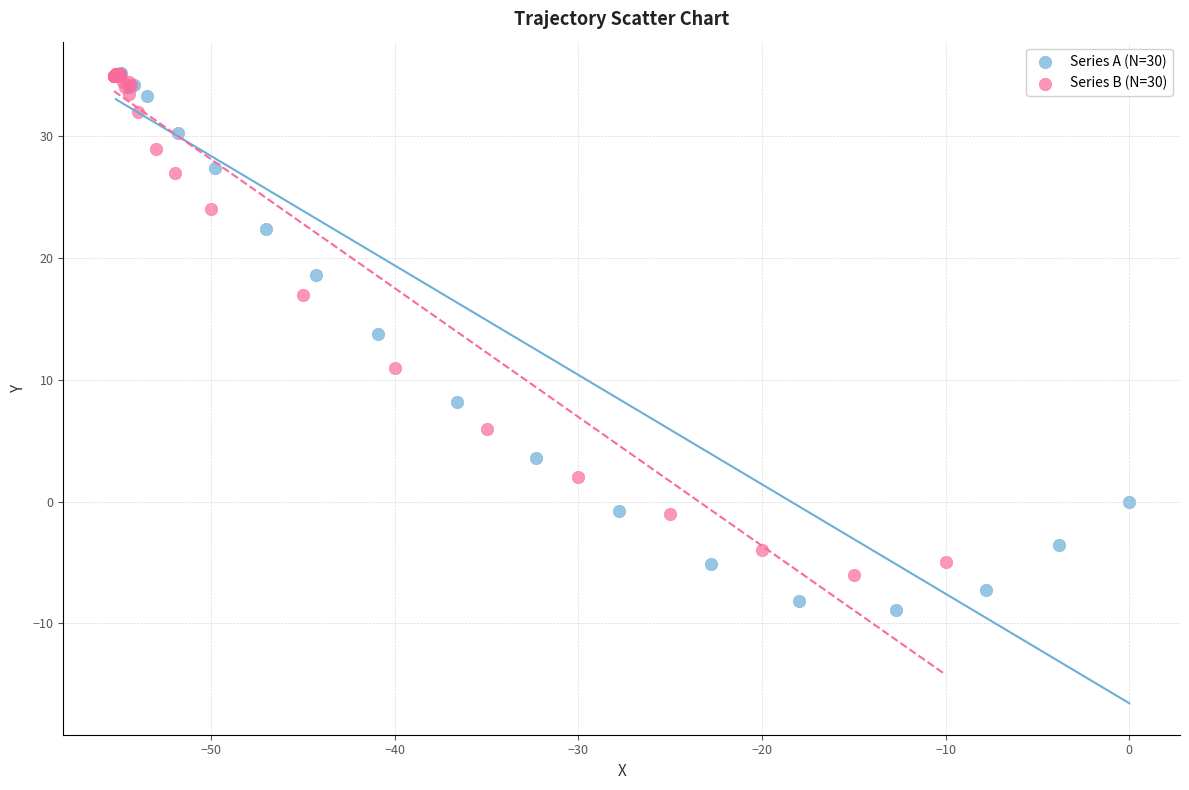

What are all the series names shown in the legend?

Series A (N=30), Series B (N=30)